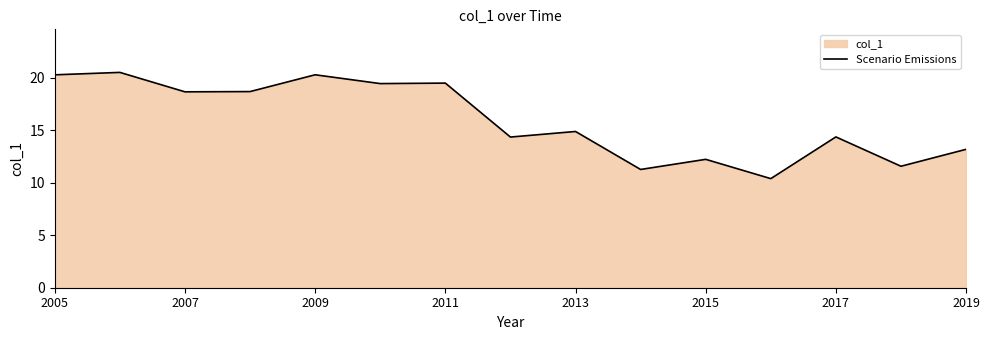

Approximately how many times larger is the value at 2013 compared to 2015?

1.2